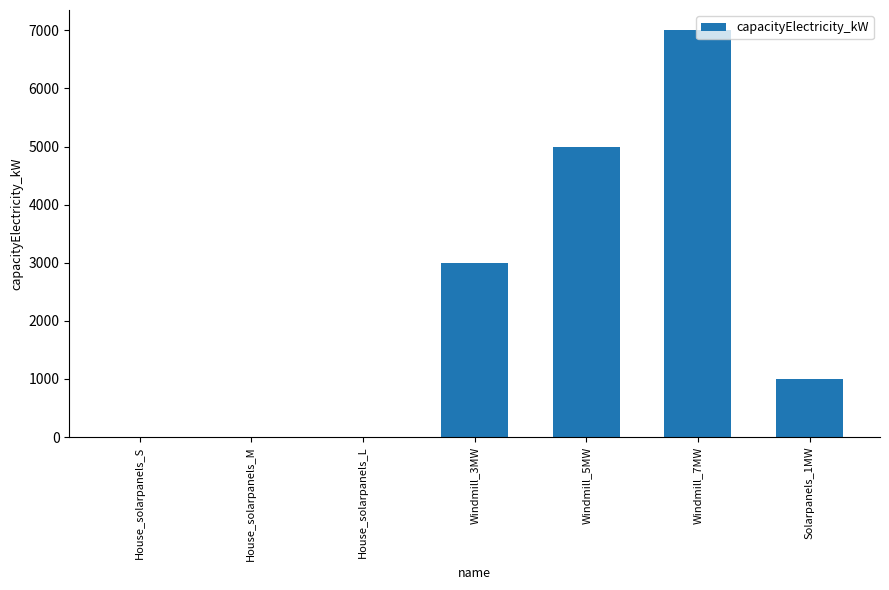

Which has a higher value, House_solarpanels_M or Solarpanels_1MW?

Solarpanels_1MW